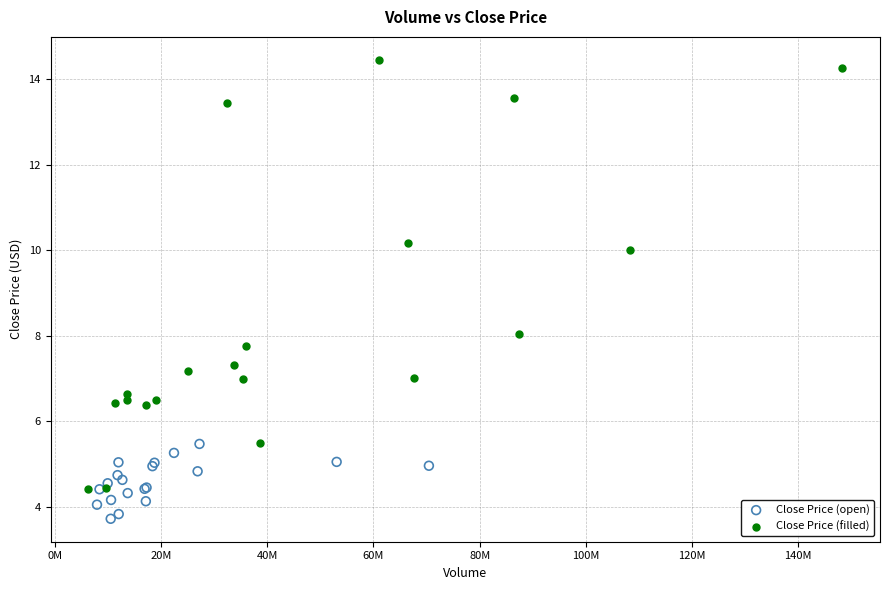

Which series reaches the maximum Y coordinate?

Close Price (filled)